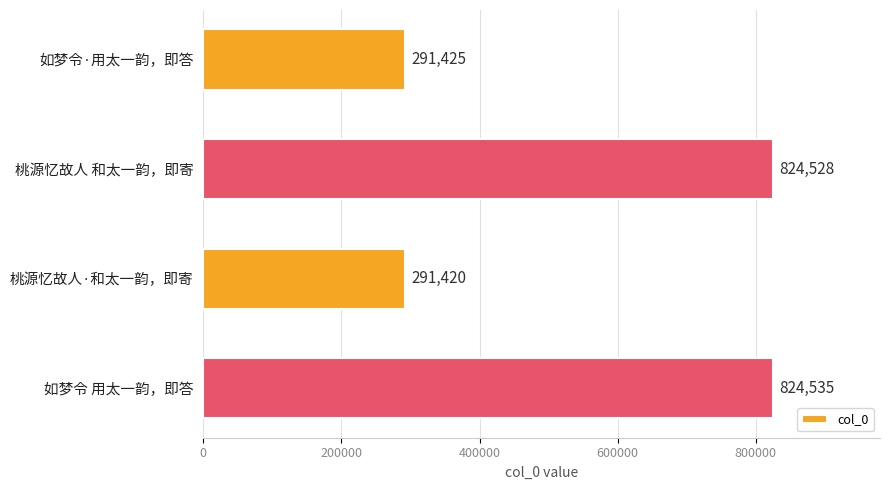

List the labels in order of value, largest first.

如梦令 用太一韵，即答, 桃源忆故人 和太一韵，即寄, 如梦令·用太一韵，即答, 桃源忆故人·和太一韵，即寄